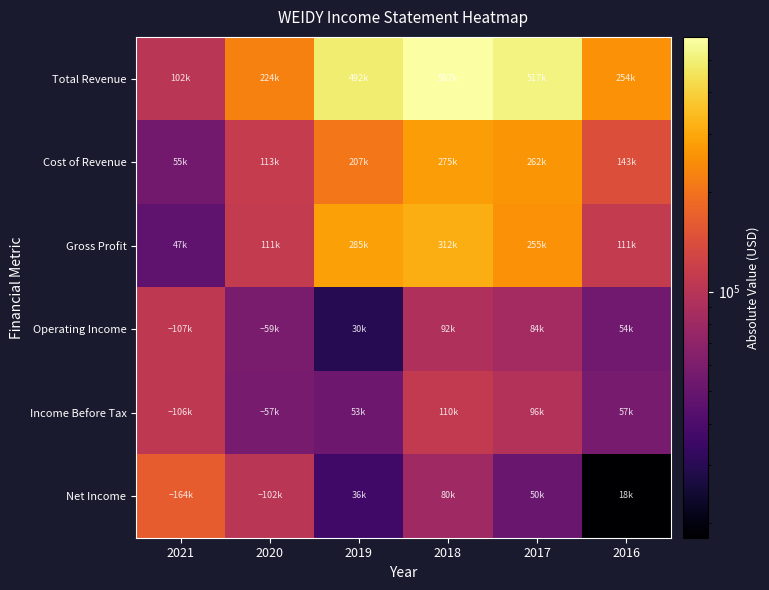

Which series has the largest range (max minus min)?

Total Revenue